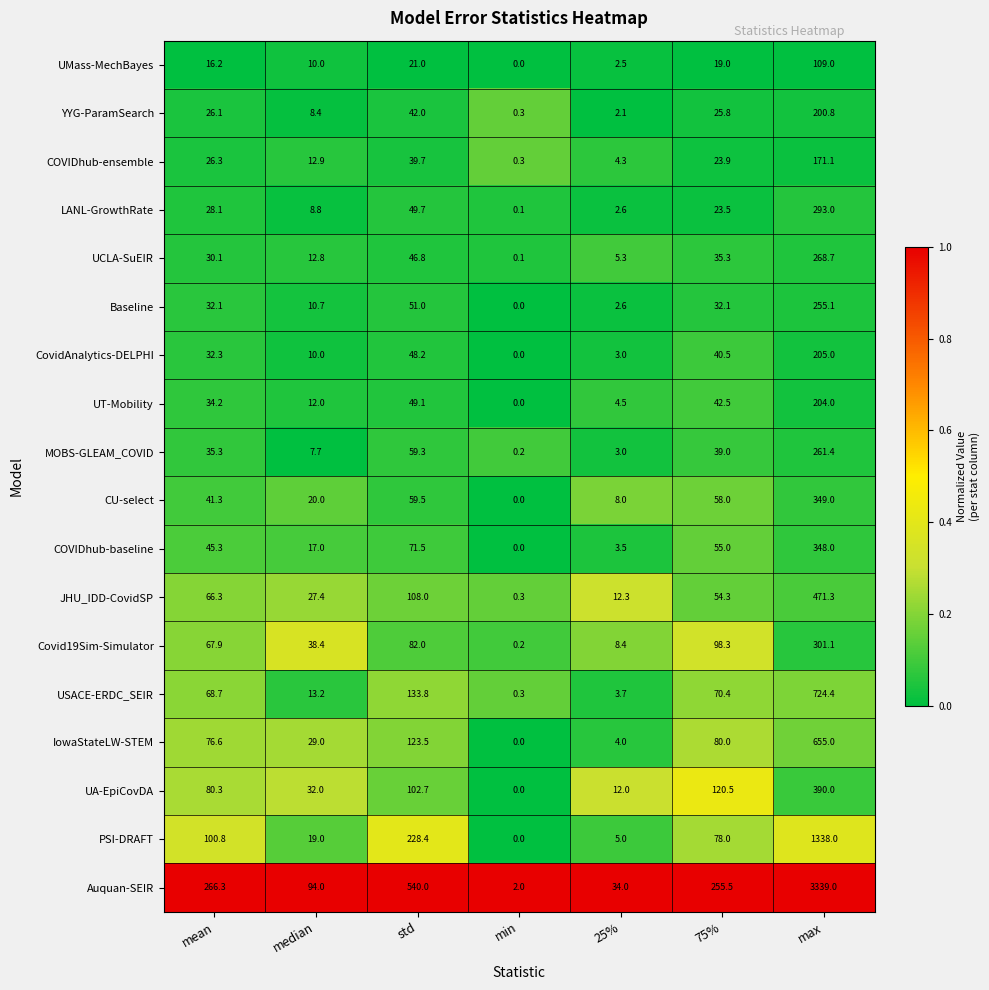

The UT-Mobility series shows 0.0 at min. True or false?

True